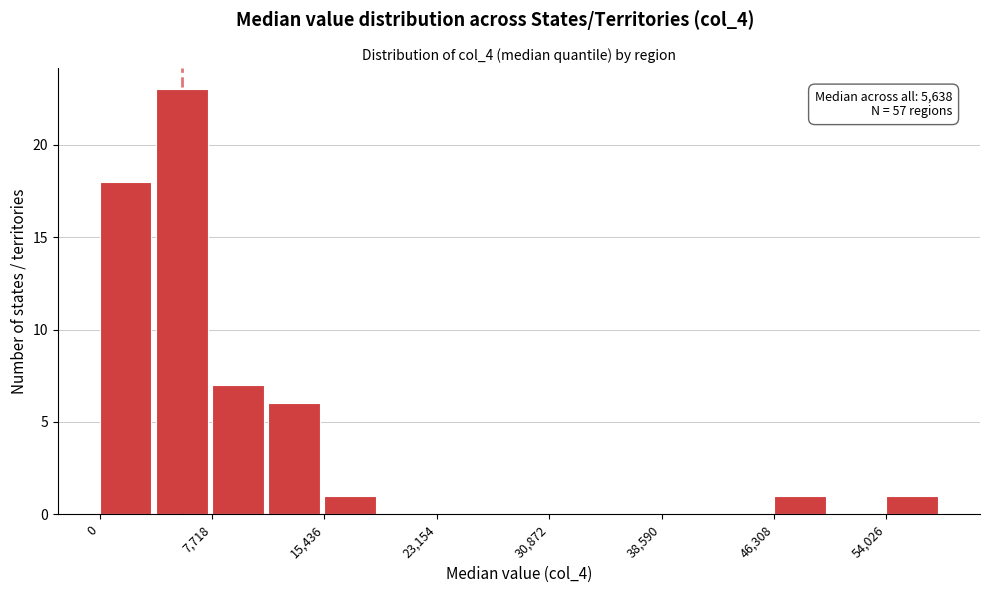

Read against the x-axis, roughly where is the centre of the tallest bar?

6000